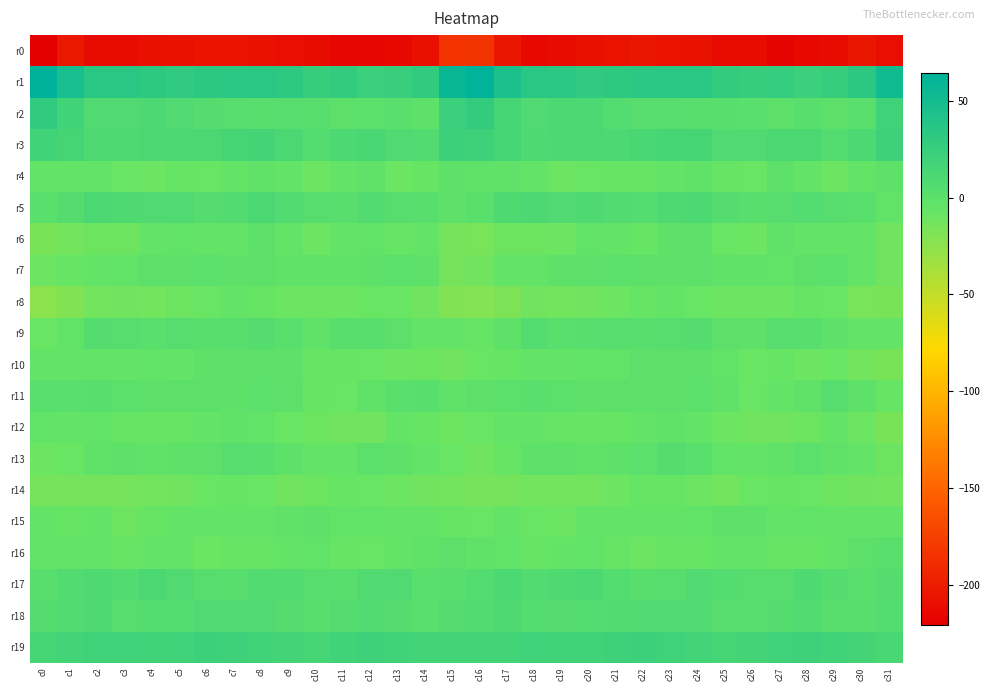

Reading left to right, list all the values displayed in this chart.

r0: c0=-220.6	c1=-203.8	c2=-212.5	c3=-212.4	c4=-209.3	c5=-207.6	c6=-205.5	c7=-205.7	c8=-207.7	c9=-210.4	c10=-212.3	c11=-215.6	c12=-215.8	c13=-213.1	c14=-208.4	c15=-184.1	c16=-183.0	c17=-204.9	c18=-213.0	c19=-211.1	c20=-208.4	c21=-207.0	c22=-204.7	c23=-207.0	c24=-207.8	c25=-212.2	c26=-212.5	c27=-216.8	c28=-214.7	c29=-212.5	c30=-204.4	c31=-209.9
r1: c0=64.3	c1=47.5	c2=35.1	c3=34.6	c4=31.6	c5=30.7	c6=33.0	c7=34.2	c8=34.6	c9=31.2	c10=25.8	c11=27.9	c12=22.9	c13=25.0	c14=29.1	c15=56.6	c16=63.0	c17=43.8	c18=35.0	c19=34.1	c20=30.4	c21=31.9	c22=33.3	c23=34.7	c24=34.2	c25=28.1	c26=26.4	c27=26.9	c28=22.5	c29=26.3	c30=32.6	c31=51.6
r2: c0=29.4	c1=18.0	c2=7.6	c3=8.3	c4=10.7	c5=7.7	c6=4.2	c7=3.7	c8=2.6	c9=3.1	c10=2.7	c11=-0.3	c12=0.8	c13=1.1	c14=-1.6	c15=22.6	c16=28.5	c17=14.8	c18=7.6	c19=9.8	c20=9.9	c21=6.4	c22=3.7	c23=3.2	c24=2.7	c25=3.1	c26=1.5	c27=-0.6	c28=2.3	c29=-1.2	c30=1.7	c31=18.7
r3: c0=17.8	c1=14.8	c2=9.6	c3=9.1	c4=11.8	c5=11.0	c6=11.1	c7=14.3	c8=15.6	c9=11.6	c10=6.3	c11=10.5	c12=12.6	c13=8.0	c14=7.4	c15=21.9	c16=20.4	c17=14.5	c18=8.8	c19=10.5	c20=11.6	c21=10.8	c22=12.3	c23=14.8	c24=15.1	c25=8.3	c26=7.6	c27=11.7	c28=12.0	c29=6.0	c30=10.5	c31=20.1
r4: c0=-5.7	c1=-5.9	c2=-4.9	c3=-8.6	c4=-9.8	c5=-7.5	c6=-8.2	c7=-6.6	c8=-2.7	c9=-5.2	c10=-9.9	c11=-4.8	c12=-3.5	c13=-9.4	c14=-7.9	c15=-2.2	c16=-2.5	c17=-3.4	c18=-6.5	c19=-9.2	c20=-9.1	c21=-7.6	c22=-7.9	c23=-5.2	c24=-2.6	c25=-7.7	c26=-9.2	c27=-2.4	c28=-6.1	c29=-9.8	c30=-6.0	c31=-1.7
r5: c0=1.8	c1=4.9	c2=11.5	c3=9.0	c4=8.3	c5=8.1	c6=5.2	c7=7.0	c8=11.2	c9=6.8	c10=3.3	c11=2.7	c12=6.5	c13=3.9	c14=2.7	c15=-2.2	c16=0.9	c17=8.7	c18=10.8	c19=8.6	c20=8.9	c21=6.5	c22=5.4	c23=9.1	c24=10.2	c25=4.7	c26=2.8	c27=4.1	c28=6.3	c29=3.2	c30=1.8	c31=-4.6
r6: c0=-16.7	c1=-12.5	c2=-10.4	c3=-11.2	c4=-5.9	c5=-4.1	c6=-6.8	c7=-5.0	c8=-0.8	c9=-6.3	c10=-10.2	c11=-5.2	c12=-3.6	c13=-7.0	c14=-5.0	c15=-13.9	c16=-15.7	c17=-10.7	c18=-11.3	c19=-9.3	c20=-4.5	c21=-5.0	c22=-7.1	c23=-2.4	c24=-2.2	c25=-8.9	c26=-9.5	c27=-2.7	c28=-5.5	c29=-6.0	c30=-6.1	c31=-12.2
r7: c0=-9.7	c1=-7.0	c2=-6.3	c3=-3.7	c4=-0.5	c5=-0.6	c6=0.1	c7=-2.3	c8=-0.6	c9=-3.0	c10=-2.7	c11=-3.3	c12=-2.5	c13=0.3	c14=-1.9	c15=-14.1	c16=-12.3	c17=-6.9	c18=-6.0	c19=-2.0	c20=-0.6	c21=-0.1	c22=-1.0	c23=-1.8	c24=-0.9	c25=-3.5	c26=-2.7	c27=-3.8	c28=-1.1	c29=0.8	c30=-4.9	c31=-12.3
r8: c0=-23.7	c1=-19.3	c2=-12.9	c3=-12.4	c4=-12.8	c5=-10.5	c6=-8.7	c7=-6.4	c8=-8.0	c9=-9.6	c10=-9.7	c11=-9.4	c12=-8.4	c13=-8.1	c14=-12.3	c15=-19.4	c16=-20.5	c17=-17.7	c18=-11.9	c19=-13.2	c20=-11.9	c21=-9.9	c22=-7.8	c23=-6.4	c24=-8.7	c25=-10.1	c26=-9.4	c27=-9.4	c28=-7.7	c29=-8.6	c30=-15.0	c31=-16.7
r9: c0=-8.1	c1=-4.3	c2=4.8	c3=3.5	c4=1.0	c5=3.4	c6=2.8	c7=2.8	c8=4.8	c9=1.8	c10=-2.8	c11=2.6	c12=2.9	c13=-0.7	c14=-5.5	c15=-5.9	c16=-7.9	c17=-2.5	c18=5.8	c19=1.2	c20=2.3	c21=3.3	c22=2.5	c23=3.9	c24=4.2	c25=-0.6	c26=-1.5	c27=3.7	c28=2.0	c29=-2.3	c30=-6.6	c31=-5.7
r10: c0=-6.2	c1=-6.0	c2=-5.0	c3=-5.5	c4=-4.4	c5=-5.0	c6=-1.7	c7=-0.8	c8=-0.5	c9=-2.5	c10=-7.8	c11=-7.8	c12=-8.1	c13=-9.8	c14=-10.7	c15=-11.5	c16=-8.4	c17=-7.2	c18=-5.7	c19=-5.1	c20=-4.7	c21=-4.3	c22=-0.9	c23=-0.6	c24=-0.8	c25=-4.6	c26=-8.5	c27=-7.2	c28=-9.6	c29=-8.6	c30=-13.6	c31=-15.9
r11: c0=1.5	c1=1.7	c2=2.6	c3=0.7	c4=-1.1	c5=-1.1	c6=-0.6	c7=-2.1	c8=-0.0	c9=-1.2	c10=-7.4	c11=-8.4	c12=-3.5	c13=1.5	c14=2.3	c15=-3.2	c16=-1.1	c17=0.1	c18=1.6	c19=0.1	c20=-1.7	c21=-0.4	c22=-1.8	c23=-1.1	c24=-0.1	c25=-3.4	c26=-9.0	c27=-6.0	c28=-2.9	c29=3.9	c30=-1.4	c31=-7.0
r12: c0=-4.3	c1=-5.7	c2=-3.9	c3=-7.5	c4=-7.8	c5=-7.4	c6=-6.8	c7=-3.2	c8=-4.0	c9=-8.6	c10=-11.4	c11=-11.8	c12=-11.4	c13=-6.5	c14=-7.5	c15=-11.2	c16=-8.4	c17=-6.9	c18=-4.9	c19=-8.1	c20=-7.8	c21=-7.2	c22=-5.6	c23=-2.7	c24=-5.6	c25=-10.3	c26=-11.6	c27=-12.2	c28=-10.4	c29=-5.5	c30=-10.2	c31=-16.0
r13: c0=-10.0	c1=-8.5	c2=-3.4	c3=-1.6	c4=-2.5	c5=-2.0	c6=-1.3	c7=4.1	c8=3.0	c9=-2.3	c10=-6.0	c11=-4.8	c12=0.1	c13=-1.4	c14=-5.3	c15=-8.8	c16=-12.0	c17=-8.0	c18=-2.1	c19=-1.7	c20=-2.9	c21=-1.5	c22=0.3	c23=4.8	c24=0.9	c25=-4.1	c26=-6.2	c27=-3.0	c28=0.4	c29=-3.2	c30=-5.8	c31=-10.7
r14: c0=-13.9	c1=-13.7	c2=-13.6	c3=-13.6	c4=-13.1	c5=-11.7	c6=-8.2	c7=-7.0	c8=-8.2	c9=-12.5	c10=-11.2	c11=-7.0	c12=-8.3	c13=-9.6	c14=-12.1	c15=-13.3	c16=-14.6	c17=-13.9	c18=-13.6	c19=-13.4	c20=-13.3	c21=-10.0	c22=-7.5	c23=-7.3	c24=-9.8	c25=-13.1	c26=-9.1	c27=-7.5	c28=-8.3	c29=-10.4	c30=-12.2	c31=-13.0
r15: c0=-6.8	c1=-7.3	c2=-6.4	c3=-10.3	c4=-7.2	c5=-5.6	c6=-6.6	c7=-5.8	c8=-5.5	c9=-2.9	c10=-1.9	c11=-4.7	c12=-4.6	c13=-4.9	c14=-5.5	c15=-7.0	c16=-8.5	c17=-5.9	c18=-8.4	c19=-9.4	c20=-6.3	c21=-5.8	c22=-6.7	c23=-5.8	c24=-4.5	c25=-2.5	c26=-2.5	c27=-5.2	c28=-3.9	c29=-5.2	c30=-5.1	c31=-6.3
r16: c0=-6.7	c1=-6.2	c2=-5.4	c3=-7.6	c4=-5.5	c5=-5.6	c6=-9.7	c7=-7.5	c8=-7.5	c9=-5.9	c10=-4.4	c11=-7.1	c12=-8.4	c13=-6.4	c14=-3.4	c15=-1.3	c16=-3.6	c17=-4.2	c18=-7.0	c19=-6.9	c20=-4.7	c21=-7.6	c22=-9.5	c23=-7.0	c24=-7.1	c25=-5.5	c26=-4.8	c27=-7.7	c28=-7.8	c29=-5.4	c30=-1.3	c31=1.7
r17: c0=2.2	c1=6.8	c2=8.9	c3=6.7	c4=11.5	c5=8.5	c6=3.5	c7=2.5	c8=6.8	c9=7.2	c10=3.8	c11=2.4	c12=7.8	c13=8.5	c14=1.3	c15=2.3	c16=5.7	c17=10.0	c18=6.6	c19=8.9	c20=11.4	c21=6.4	c22=2.7	c23=3.8	c24=7.8	c25=5.4	c26=3.2	c27=3.8	c28=9.4	c29=5.2	c30=1.9	c31=5.0
r18: c0=5.0	c1=6.6	c2=9.1	c3=3.9	c4=6.2	c5=6.4	c6=7.7	c7=8.3	c8=8.1	c9=5.2	c10=2.6	c11=4.3	c12=6.8	c13=4.5	c14=1.6	c15=4.5	c16=6.7	c17=9.3	c18=6.2	c19=5.0	c20=6.0	c21=7.0	c22=8.3	c23=8.1	c24=7.6	c25=3.4	c26=3.4	c27=5.2	c28=6.6	c29=2.5	c30=2.7	c31=5.5
r19: c0=14.8	c1=16.5	c2=19.0	c3=18.9	c4=18.2	c5=19.3	c6=21.3	c7=20.3	c8=17.8	c9=16.1	c10=14.5	c11=17.7	c12=20.5	c13=18.5	c14=17.4	c15=16.4	c16=17.2	c17=16.9	c18=19.7	c19=18.5	c20=18.4	c21=20.1	c22=21.6	c23=19.0	c24=17.4	c25=15.0	c26=15.4	c27=18.8	c28=20.0	c29=17.8	c30=16.0	c31=12.9